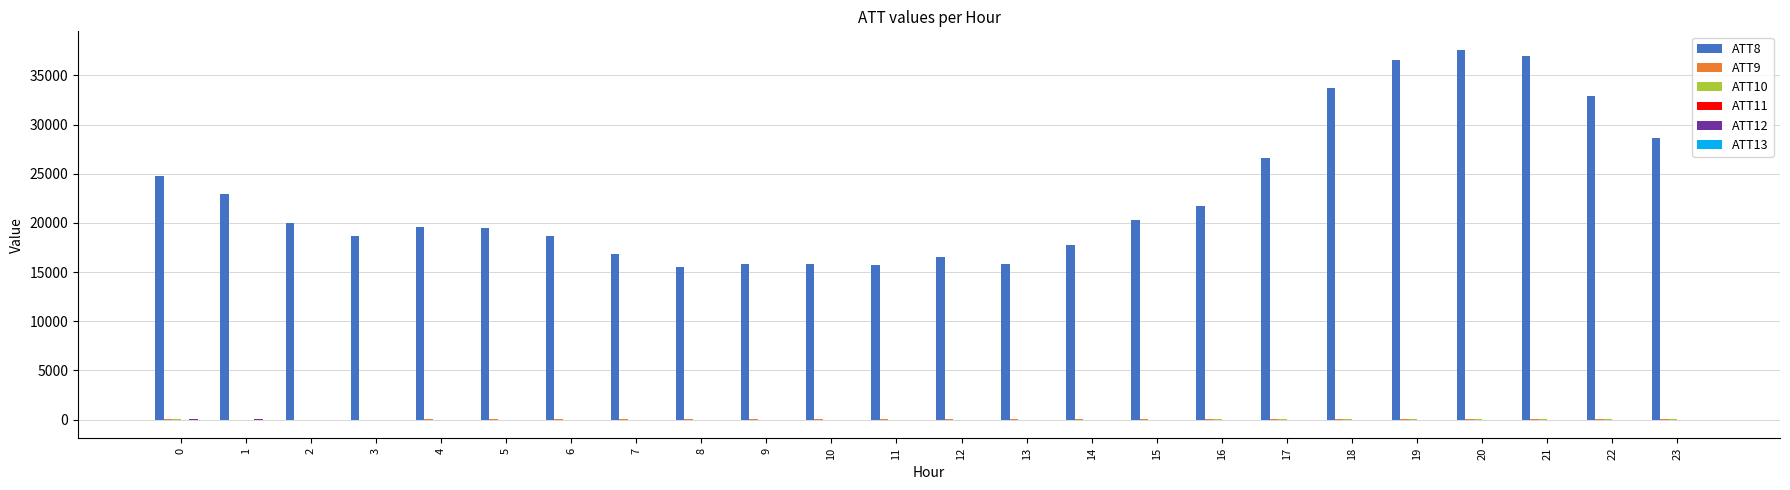

Which series has the largest total across all categories?

ATT8